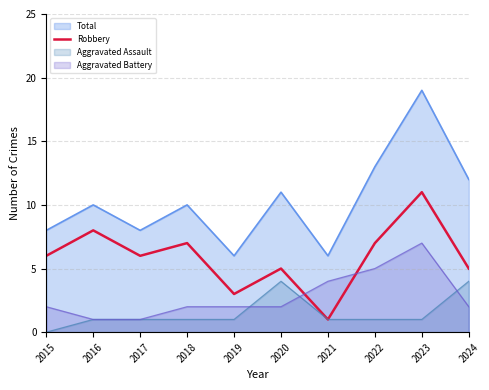

Count the values in the range 5 to 7.

6